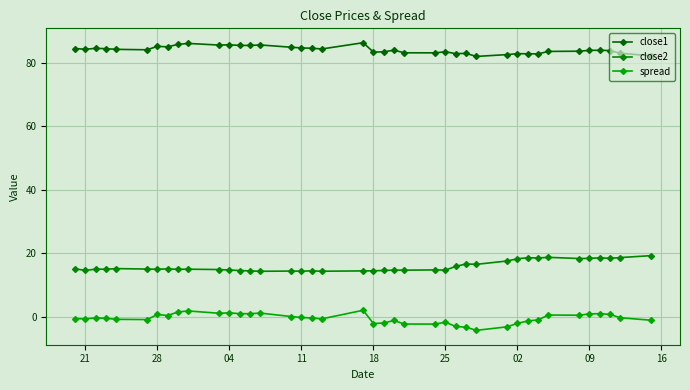

True or false: close2 and close1 intersect in this chart.

False